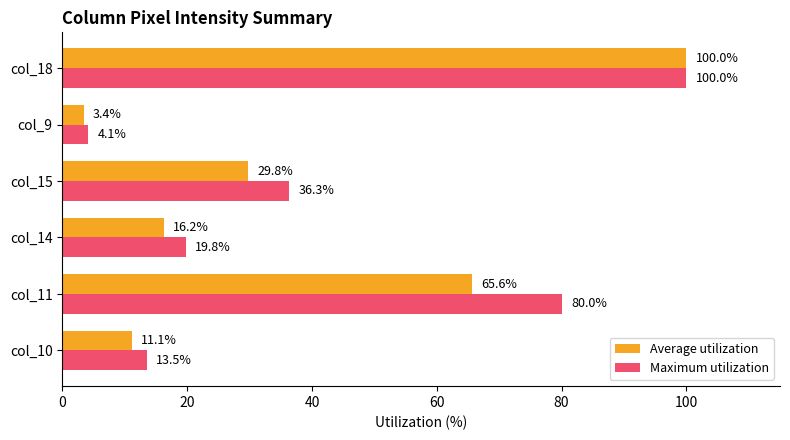

What is the difference between the maximum and second lowest values in the Average utilization series?

88.9